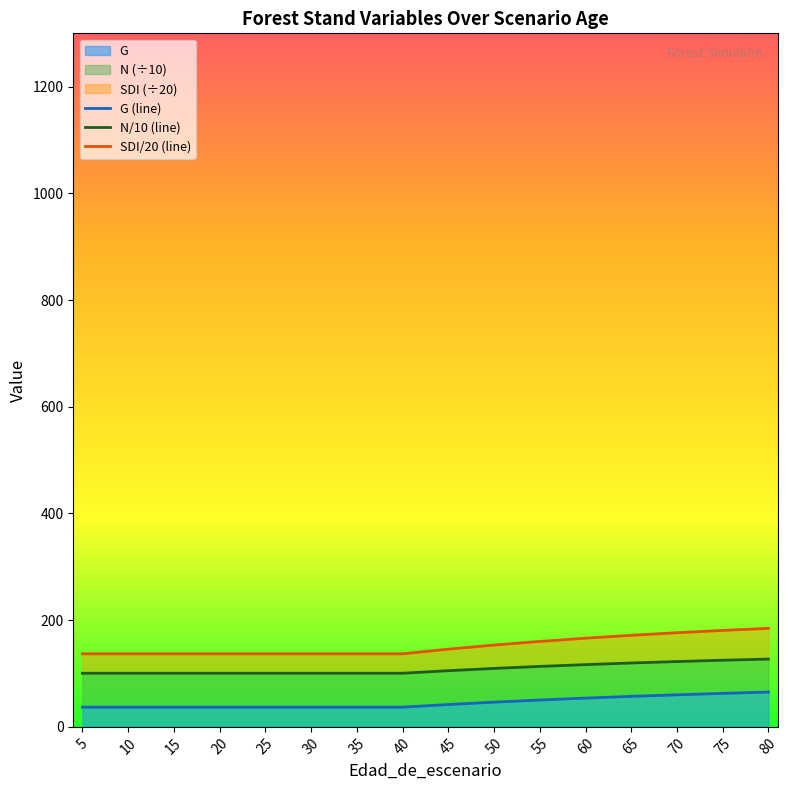

What is the spread (max minus min) of values at 55?

109.8